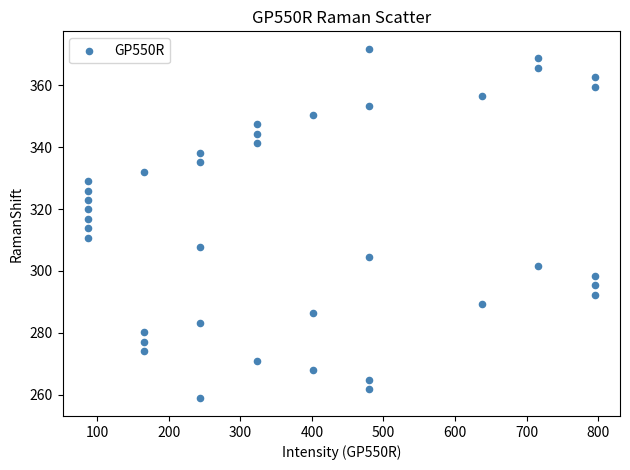

What is the range of X values (max minus min)?

708.7